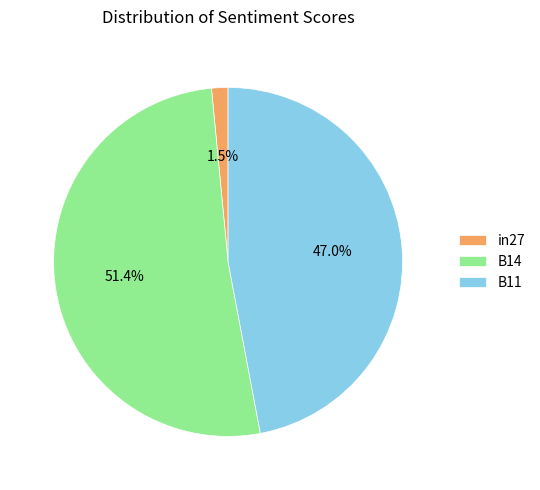

Is it true that B11 is 47% of the pie?

True